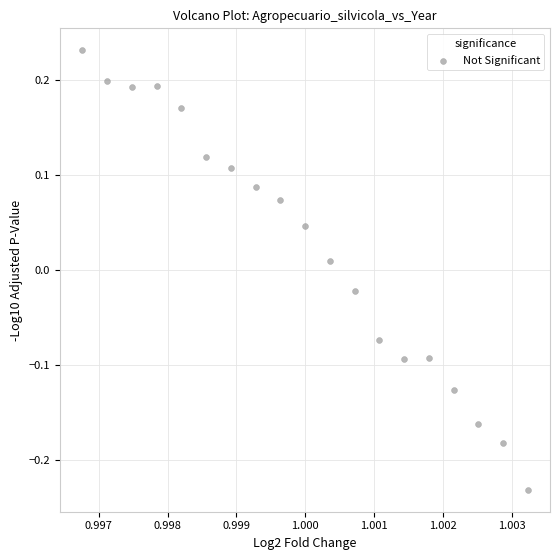

What is the range of Y values (max minus min)?

0.5